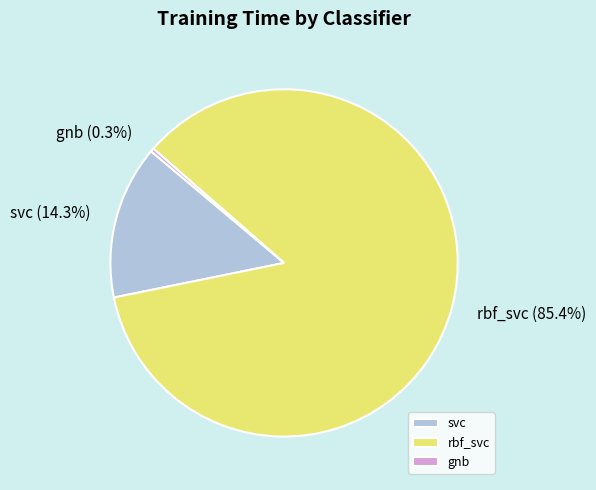

How much of the chart is everything except rbf_svc?

14.6%